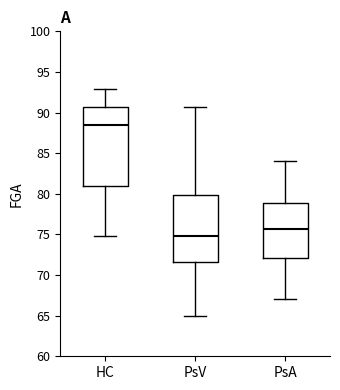

Which box has the lowest median line?

PsV